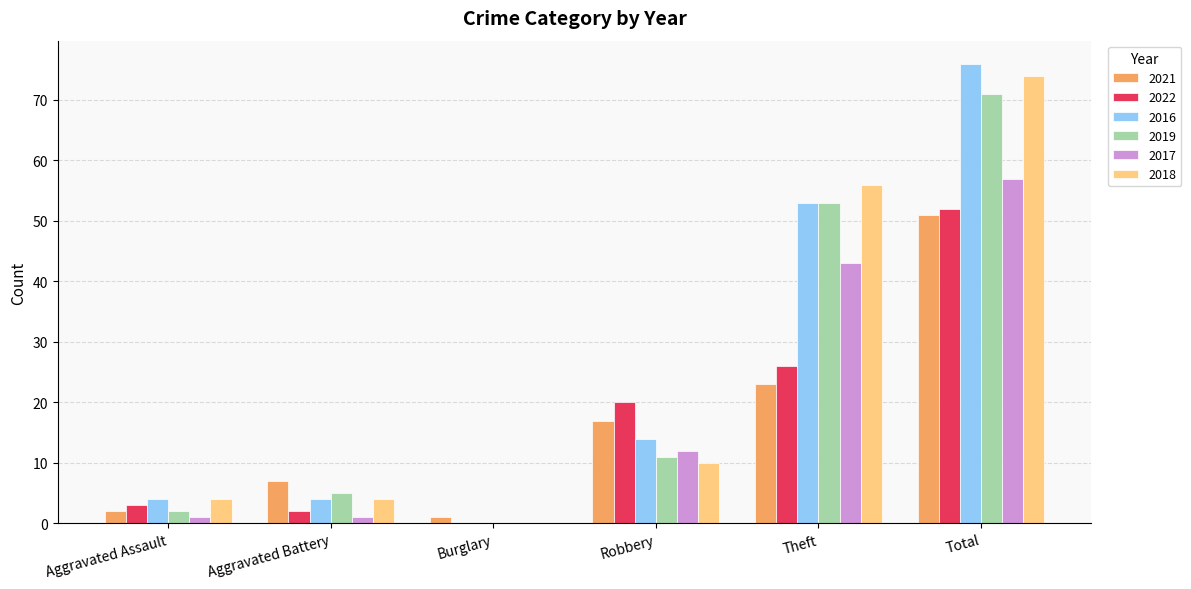

Which series changed the most between Burglary and Theft?

2018